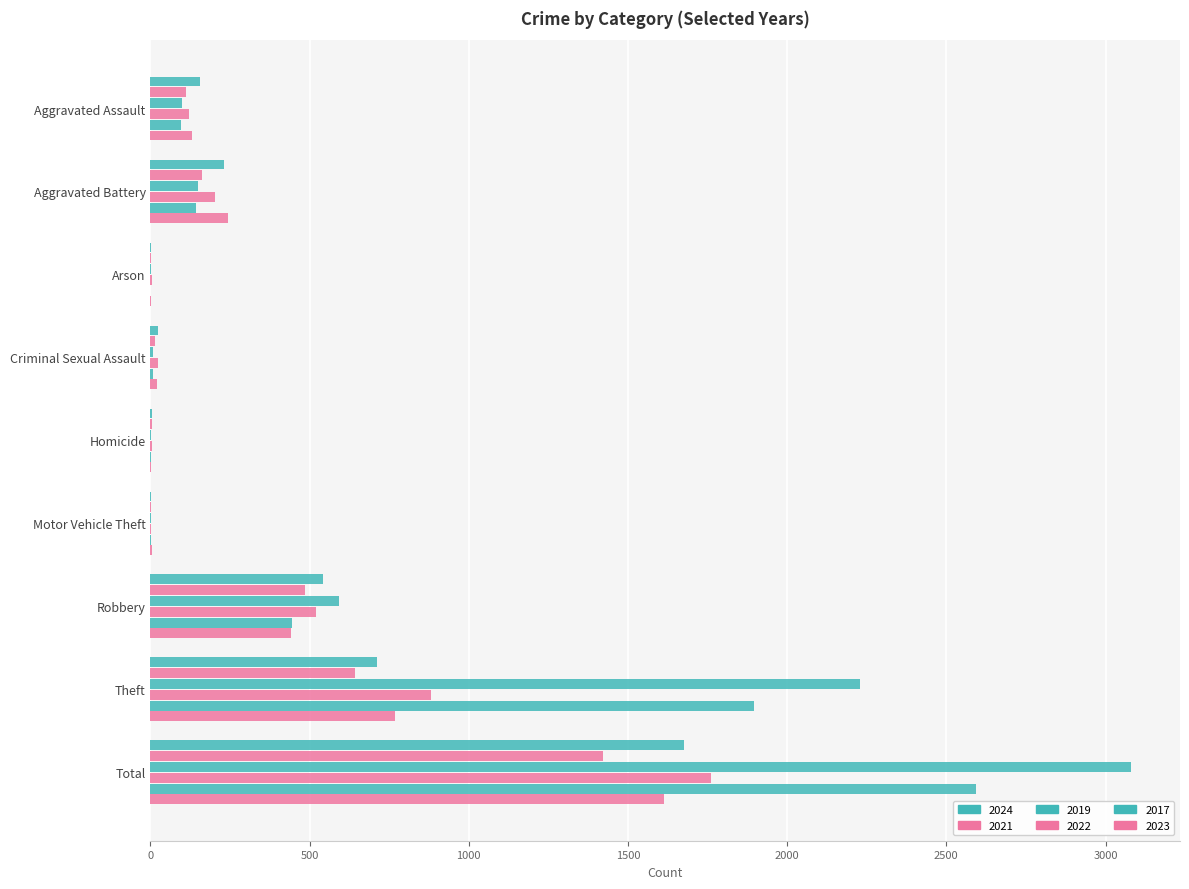

List the series in order of their peak value, highest first.

2019, 2017, 2022, 2024, 2023, 2021